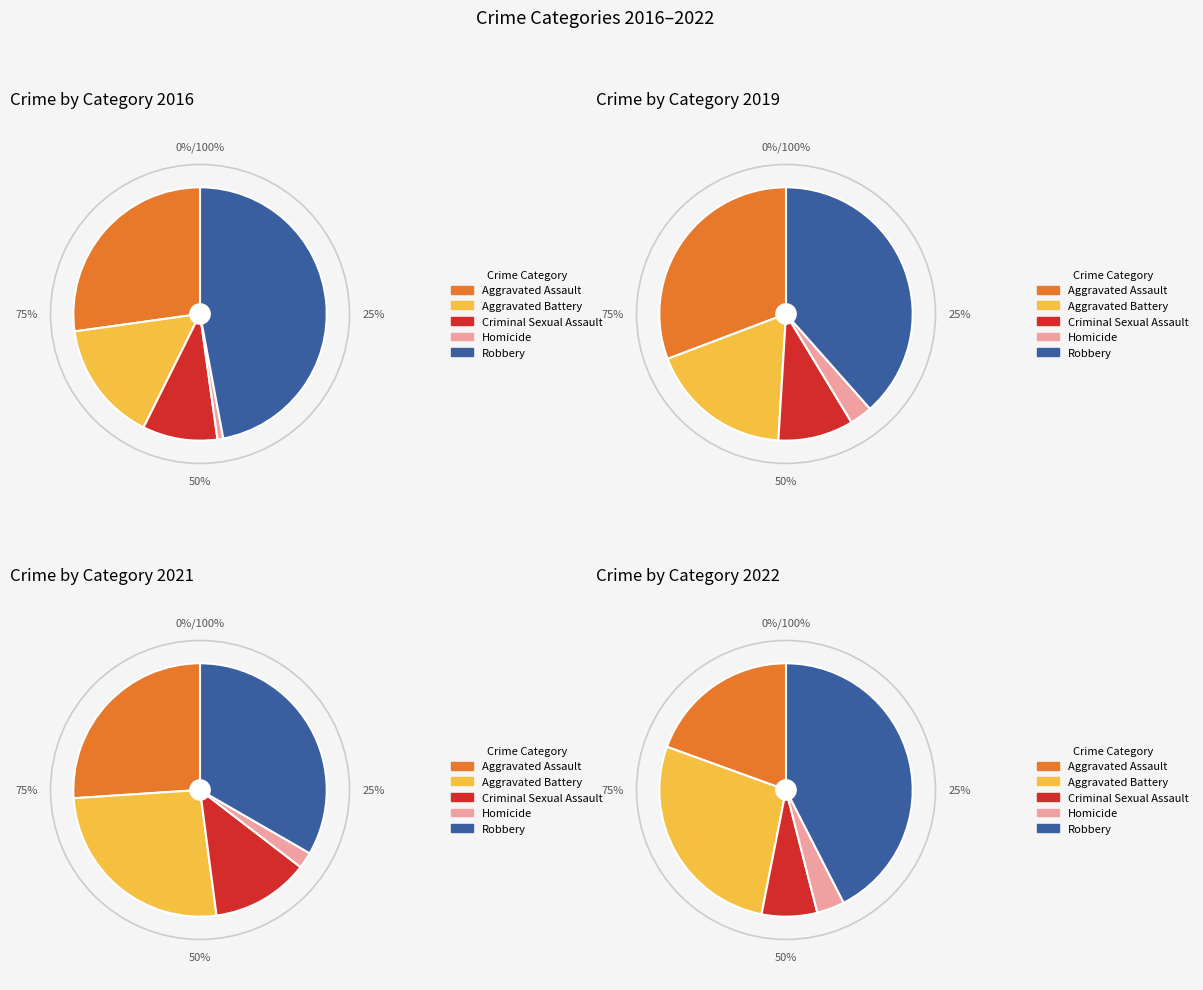

How many slices are in this pie chart?

5